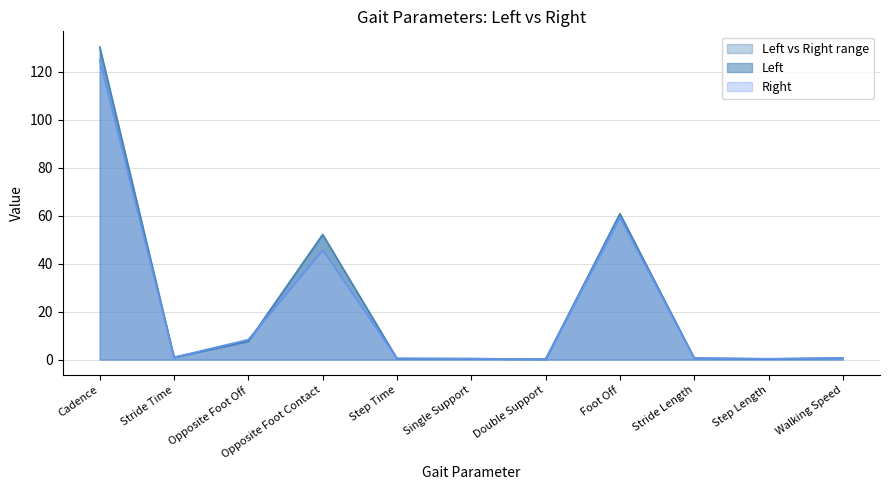

Which series changed the most between Cadence and Stride Time?

Left